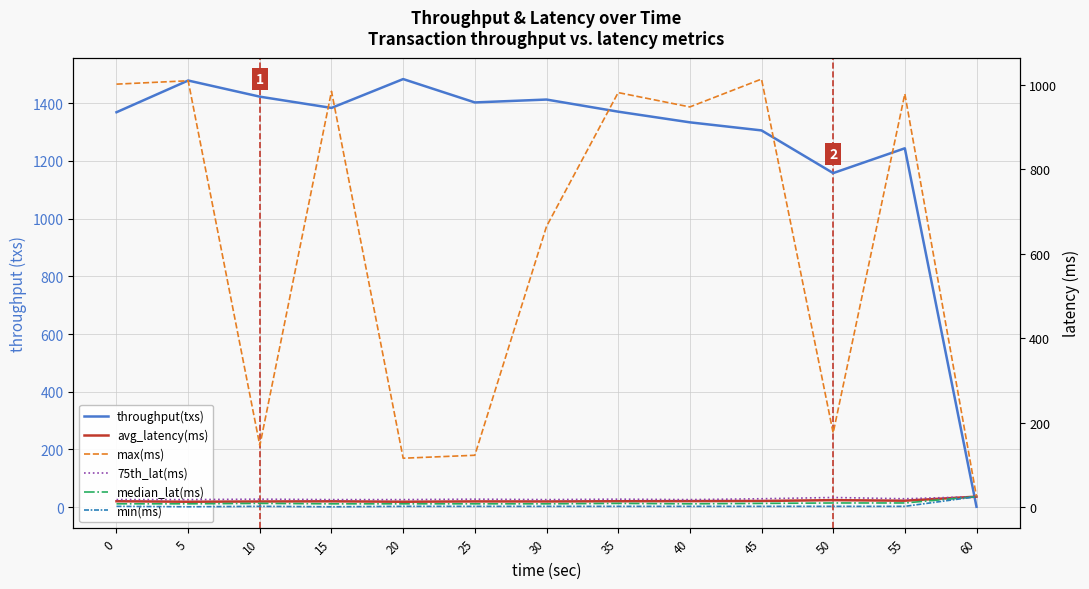

Reading left to right, what are all the values shown in this chart?

throughput(txs): 1369.0	1479.0	1423.0	1384.0	1484.0	1403.0	1413.0	1371.0	1334.0	1306.0	1158.0	1244.0	1.0
avg_latency(ms): 14.1	12.9	13.5	14.0	13.0	13.7	13.6	14.1	14.4	14.8	16.7	15.4	25.0
max(ms): 1002.0	1010.0	146.0	985.0	116.0	123.0	665.0	982.0	948.0	1014.0	176.0	979.0	25.0
75th_lat(ms): 18.0	18.0	19.0	18.0	18.0	19.0	18.0	19.0	18.0	20.0	23.0	20.0	25.0
median_lat(ms): 8.0	8.0	9.0	8.0	8.0	8.0	8.0	9.0	8.0	9.0	10.0	10.0	25.0
min(ms): 2.0	1.0	2.0	1.0	2.0	2.0	2.0	2.0	2.0	2.0	2.0	2.0	25.0